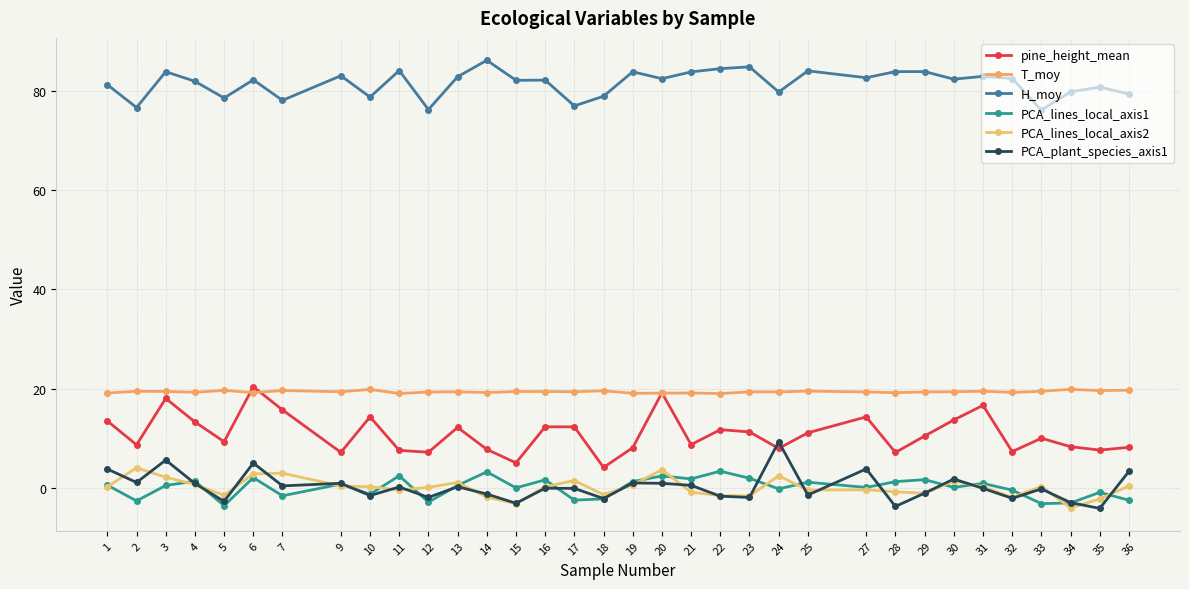

Count the number of data series in this chart.

6